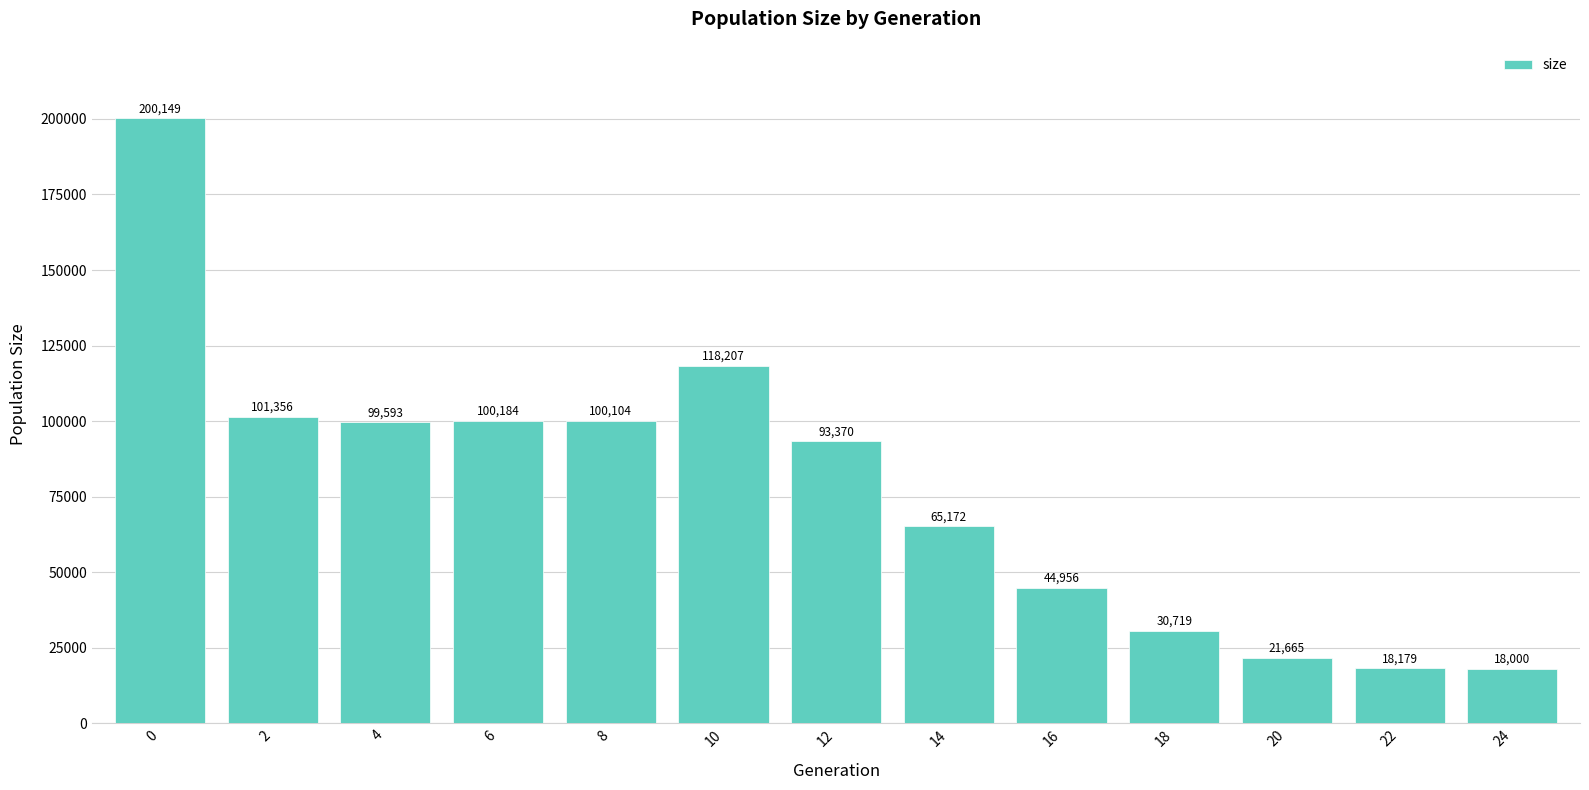

What is the difference between the maximum and minimum values?

182149